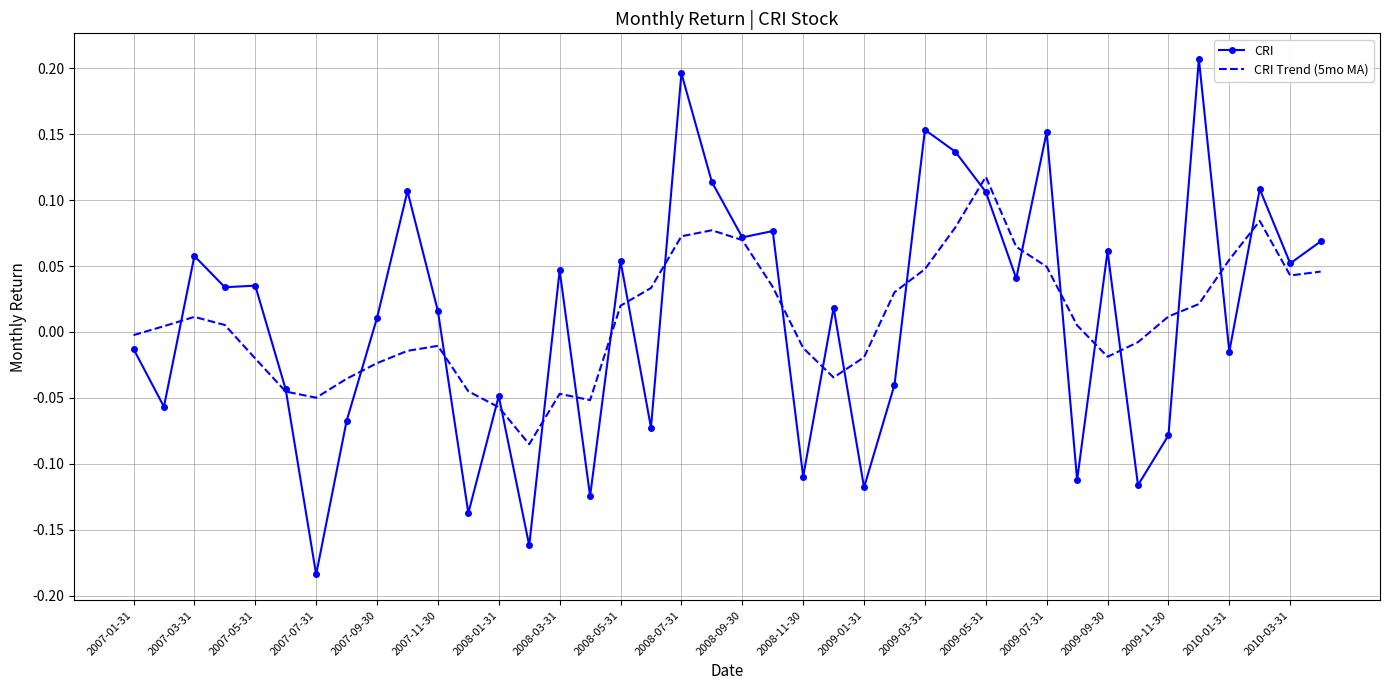

At which label does CRI first exceed 0?

2007-03-31